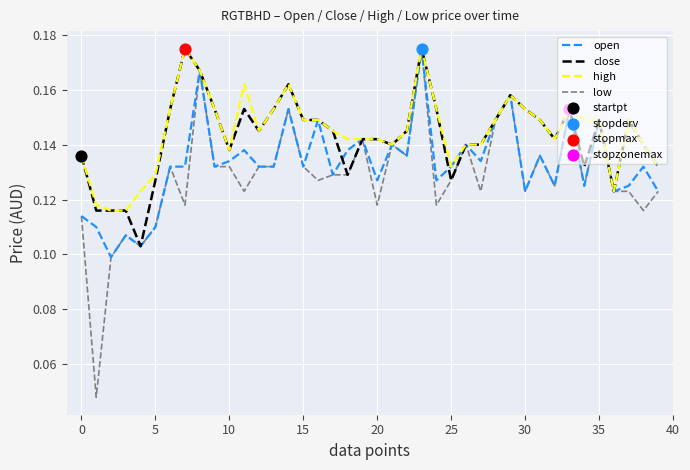

Which series has the largest range (max minus min)?

low